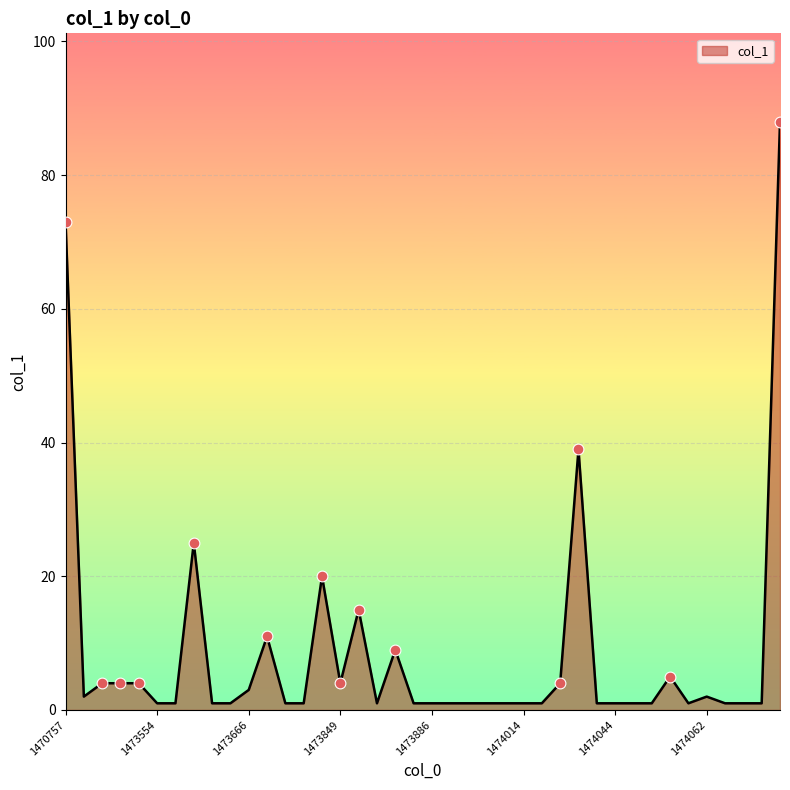

What is the difference between the maximum and minimum values?

87